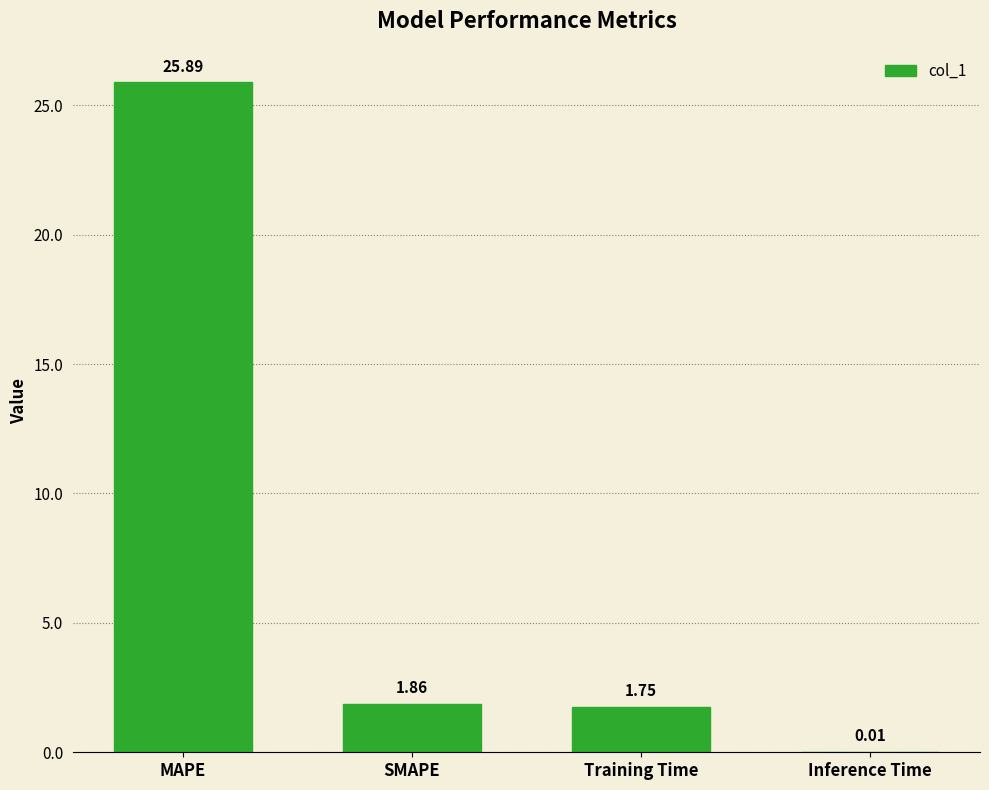

What is the sum of all values?

29.5